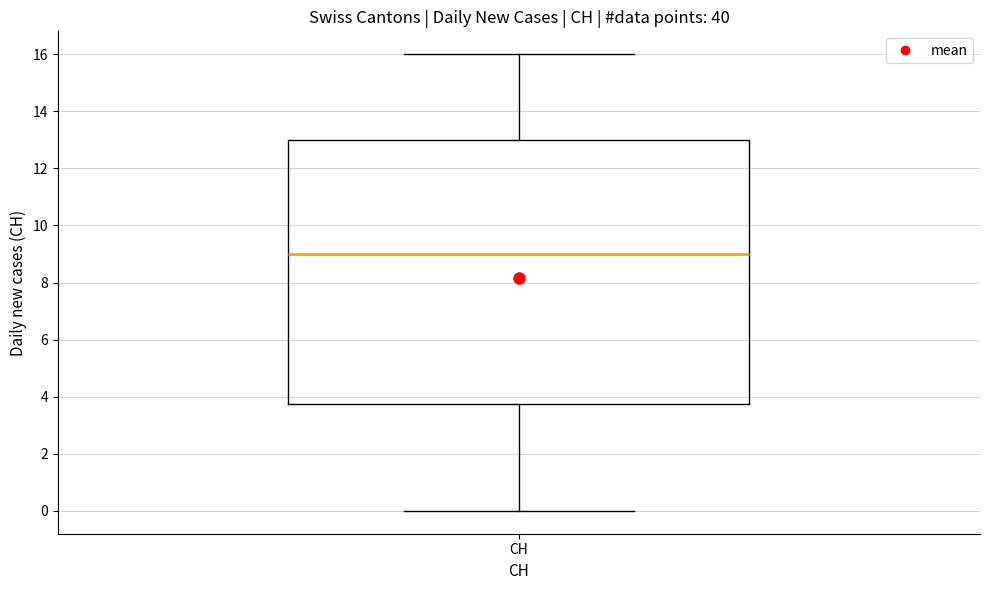

Where does the lower whisker of the box for CH end on the y-axis? The values are not printed on the chart, so give them approximately, as read against the axis.

0.0